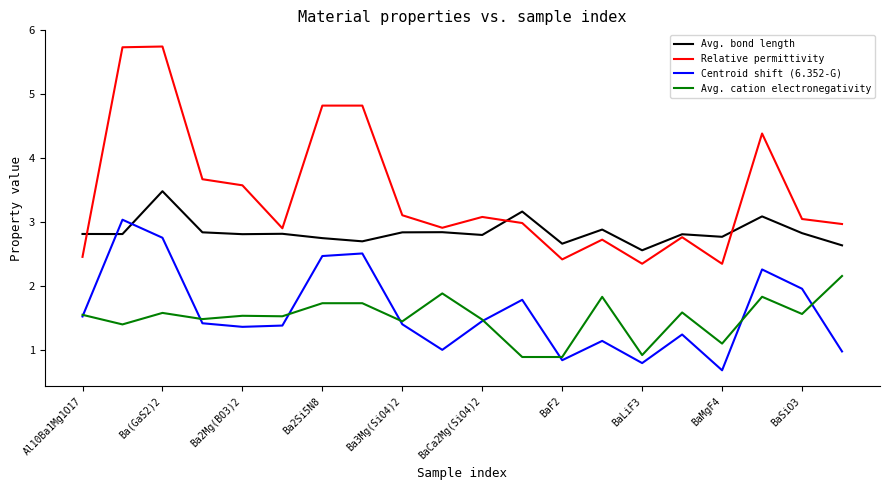

True or false: Avg. cation electronegativity and Relative permittivity intersect in this chart.

False